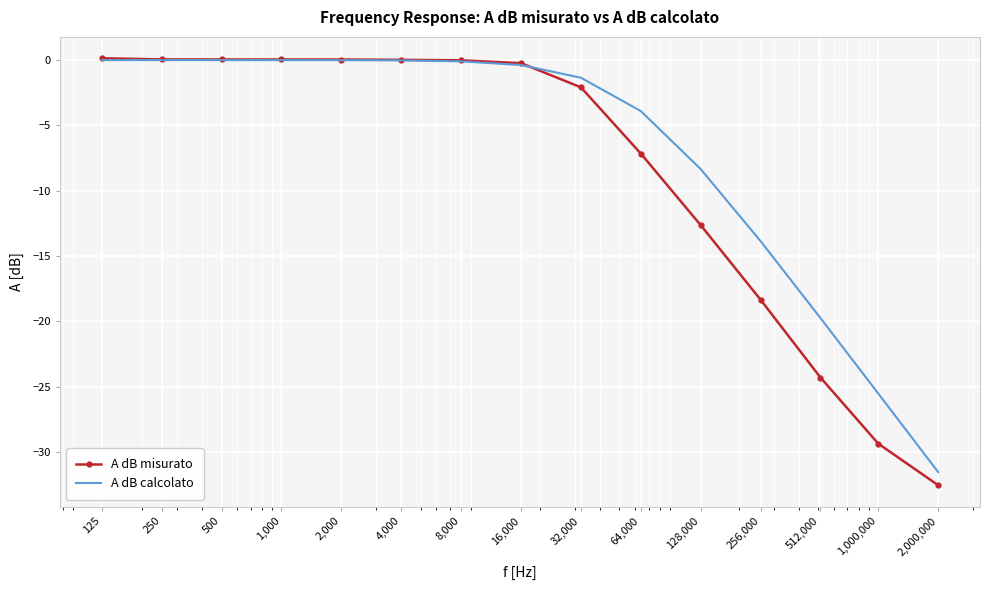

What is the minimum value for A dB misurato?

-32.5